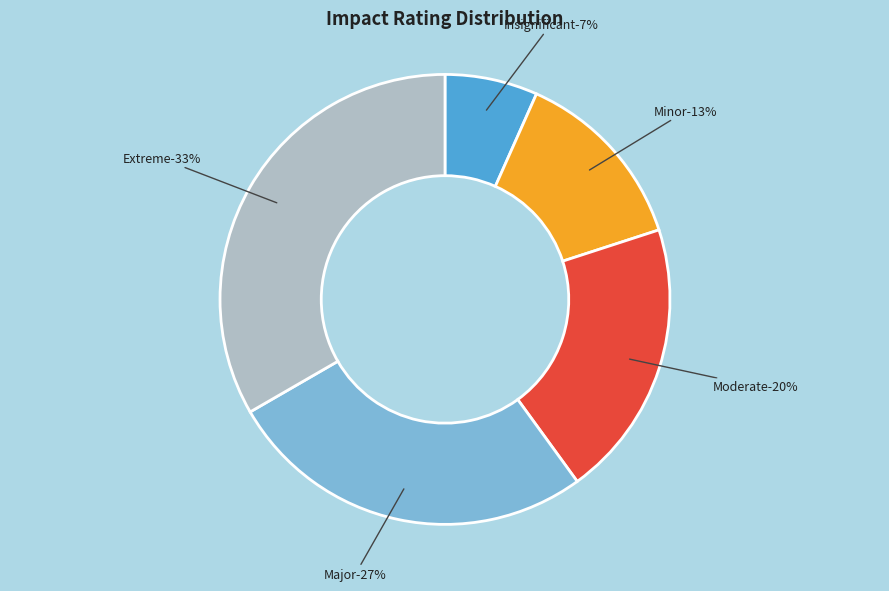

Is there any slice that represents more than half of the pie?

No